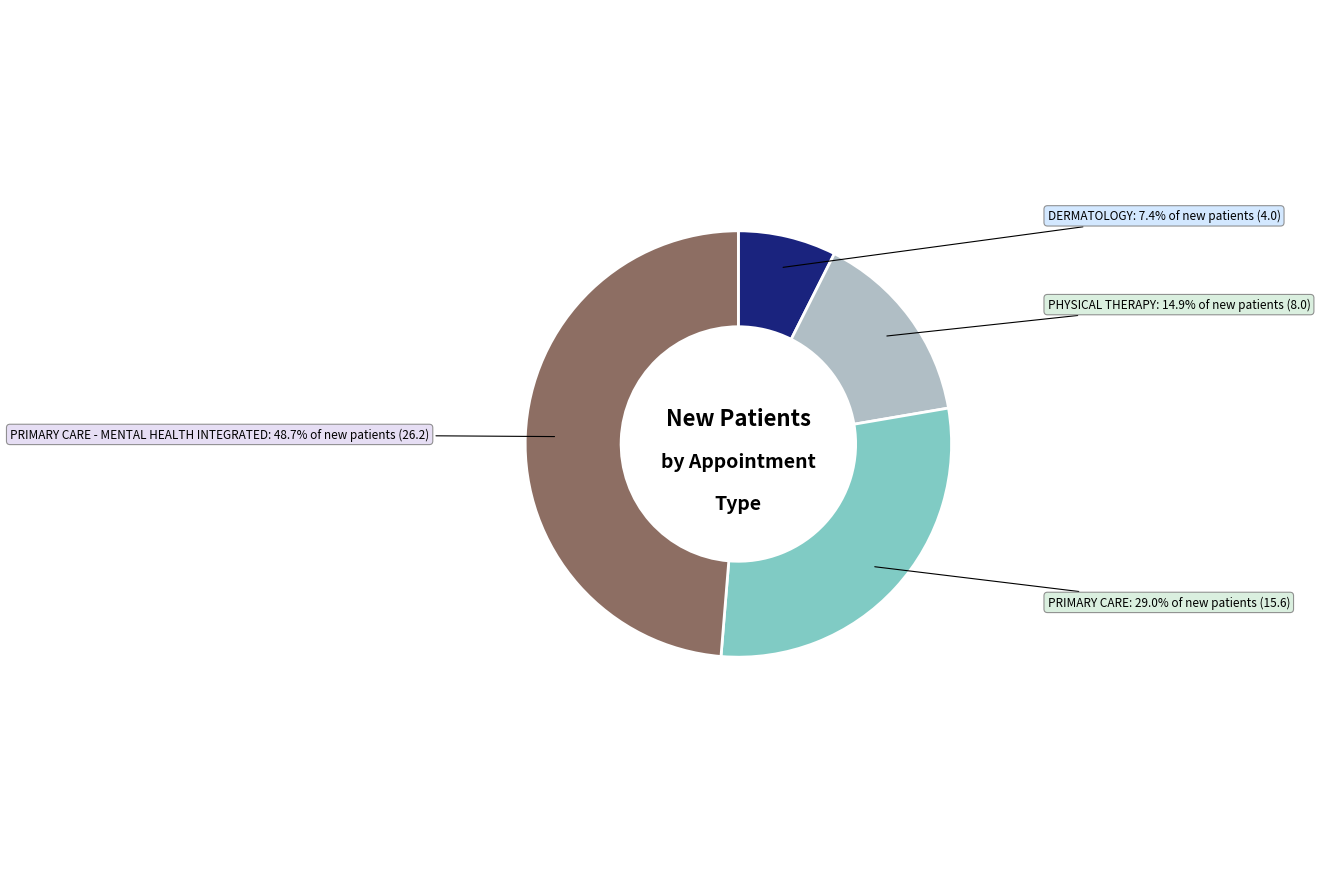

Does PRIMARY CARE represent more than half of the total?

No